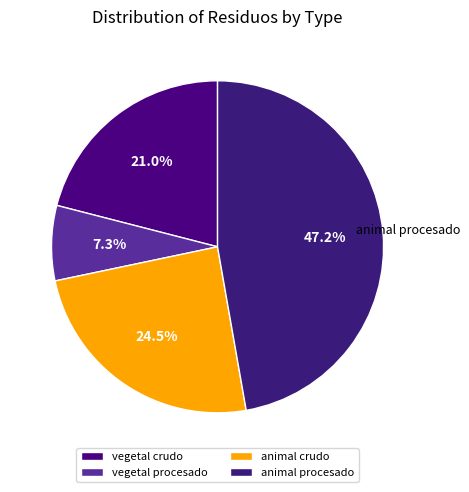

The animal procesado slice represents 47% of the pie. True or false?

True